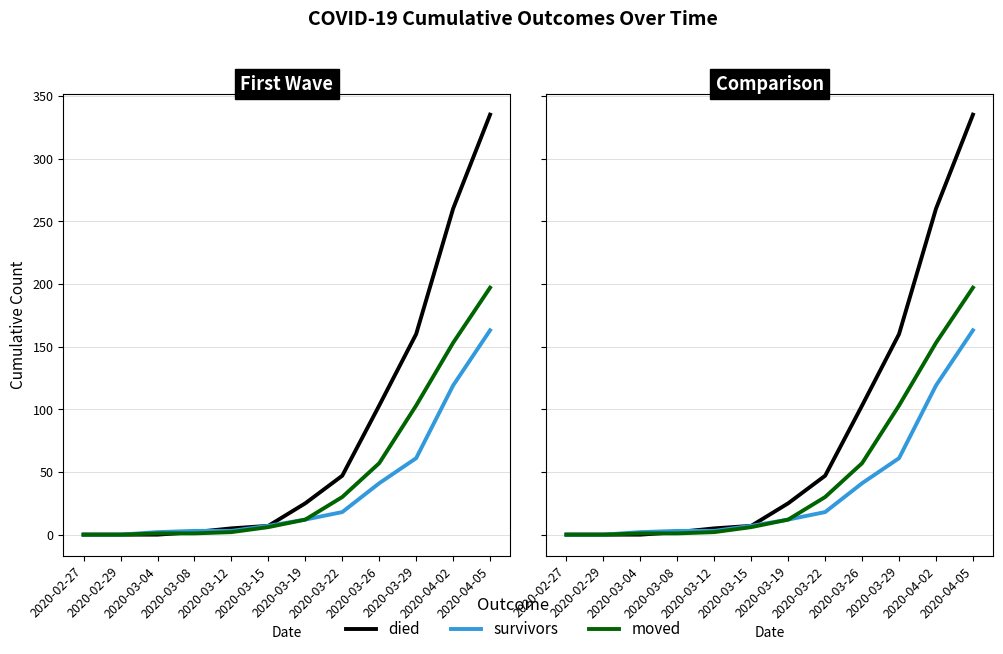

Reading left to right, what are all the values shown in this chart?

died: 2020-02-27=0	2020-02-29=0	2020-03-04=0	2020-03-08=2	2020-03-12=5	2020-03-15=7	2020-03-19=25	2020-03-22=47	2020-03-26=103	2020-03-29=160	2020-04-02=260	2020-04-05=335
survivors: 2020-02-27=0	2020-02-29=0	2020-03-04=2	2020-03-08=3	2020-03-12=3	2020-03-15=7	2020-03-19=12	2020-03-22=18	2020-03-26=41	2020-03-29=61	2020-04-02=119	2020-04-05=163
moved: 2020-02-27=0	2020-02-29=0	2020-03-04=1	2020-03-08=1	2020-03-12=2	2020-03-15=6	2020-03-19=12	2020-03-22=30	2020-03-26=57	2020-03-29=103	2020-04-02=153	2020-04-05=197